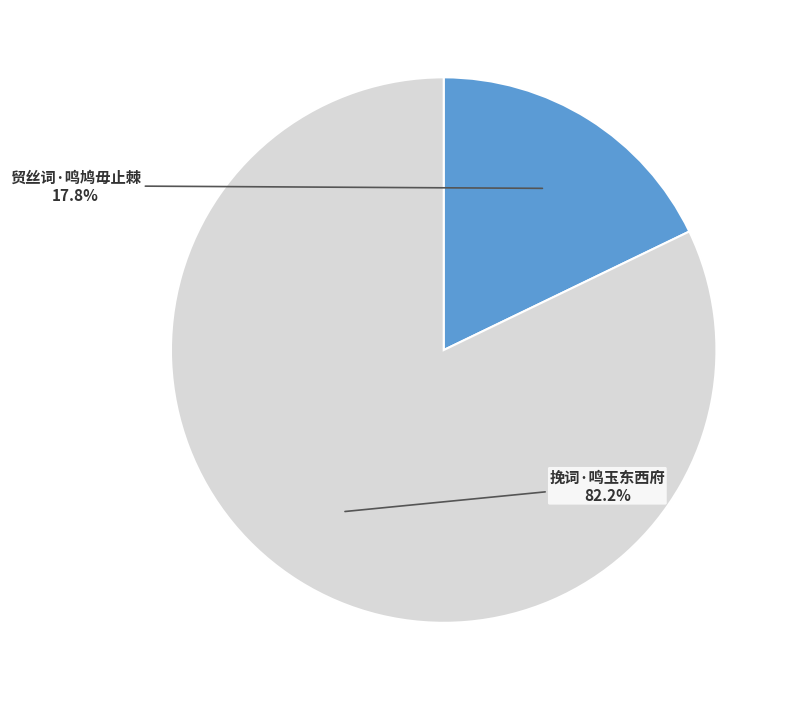

Is there a majority slice in this chart?

Yes